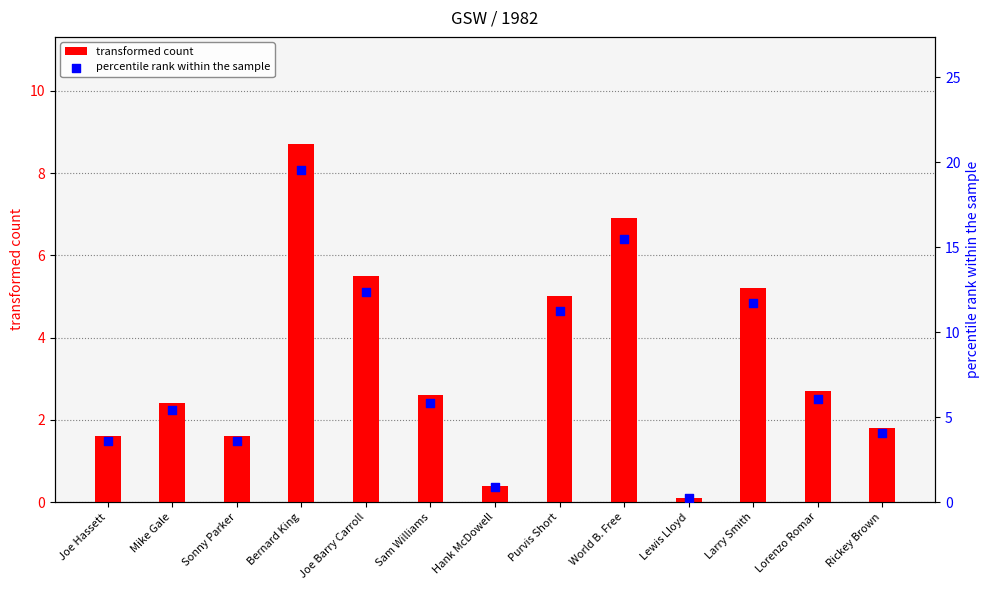

At how many categories does at least one series exceed 1?

11